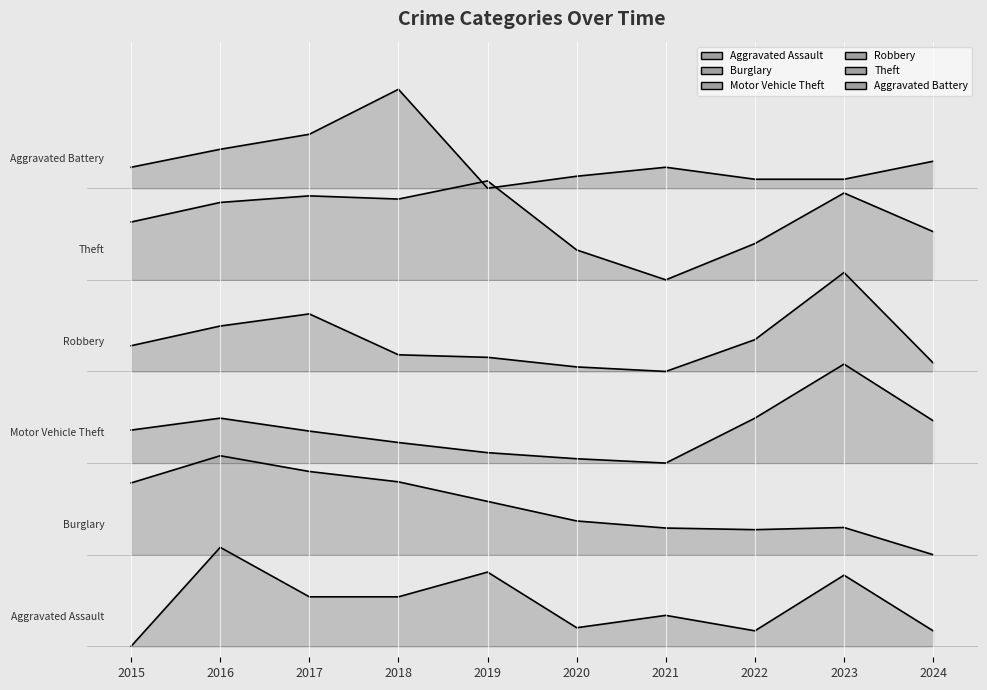

What is the value of the Aggravated Battery point at the 3rd from the left?

0.9